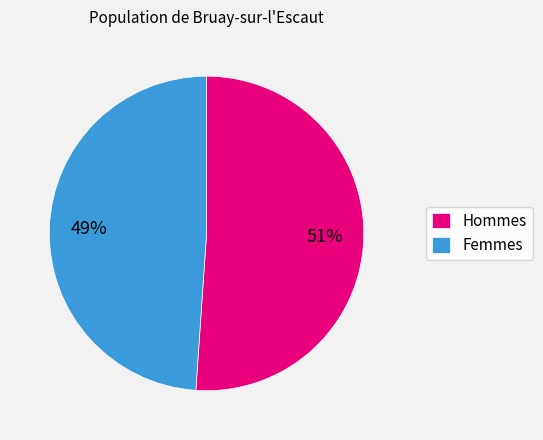

Is the sum of Femmes and Hommes greater than half?

Yes